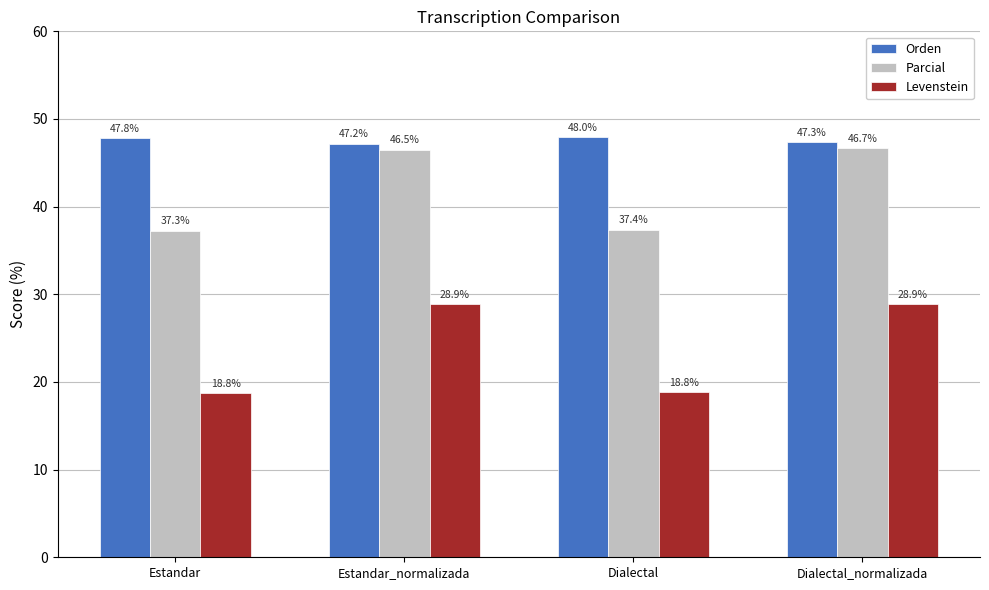

What is the difference between the maximum and minimum values in the Parcial series?

9.4